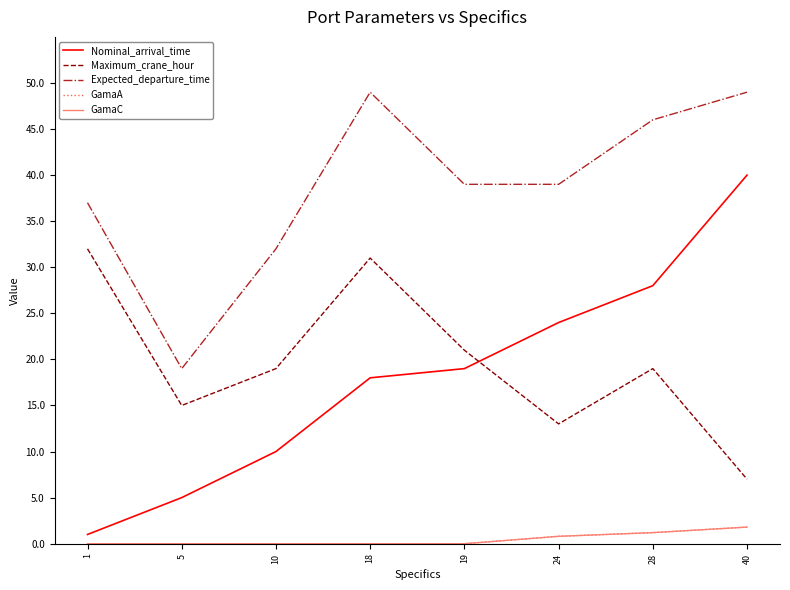

Is this an area chart (filled region under the line)?

No